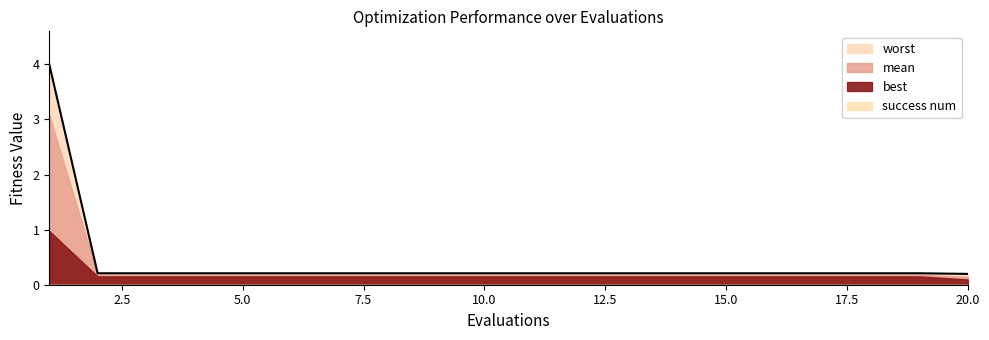

Which series changed the most between 8 and 13?

mean